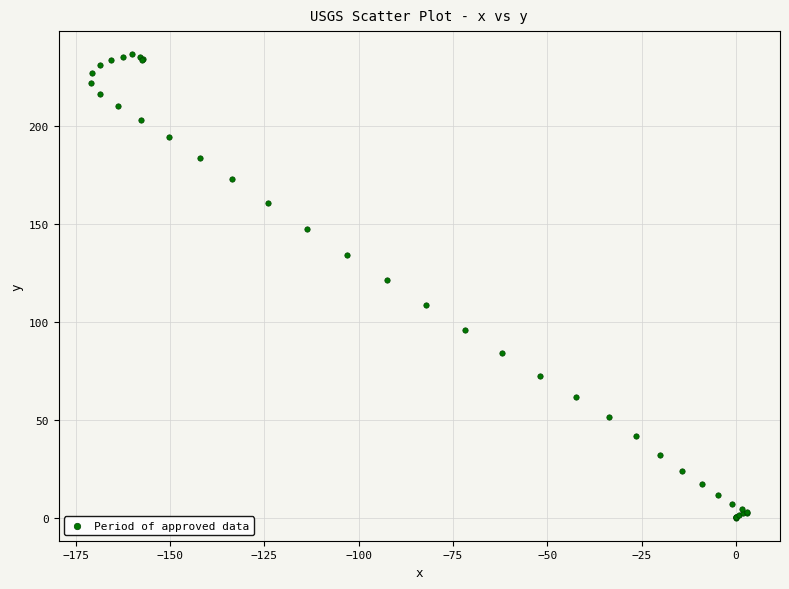

What Y value in the scatter plot is closest to 118?

121.6